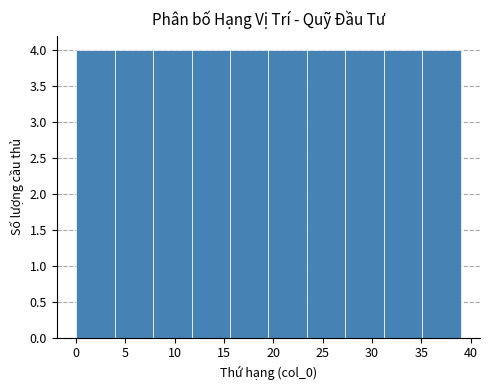

What is the height of the bar covering 7.8 to 11.7 on the x-axis? Neither the bar edges nor the heights are printed on the chart, so give them approximately, as read against the axes.

4